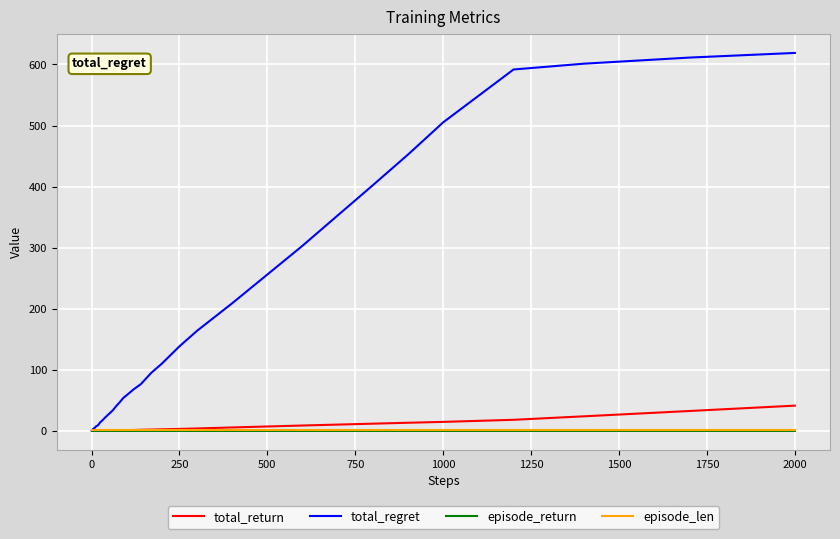

Which series has the widest spread of values?

total_regret